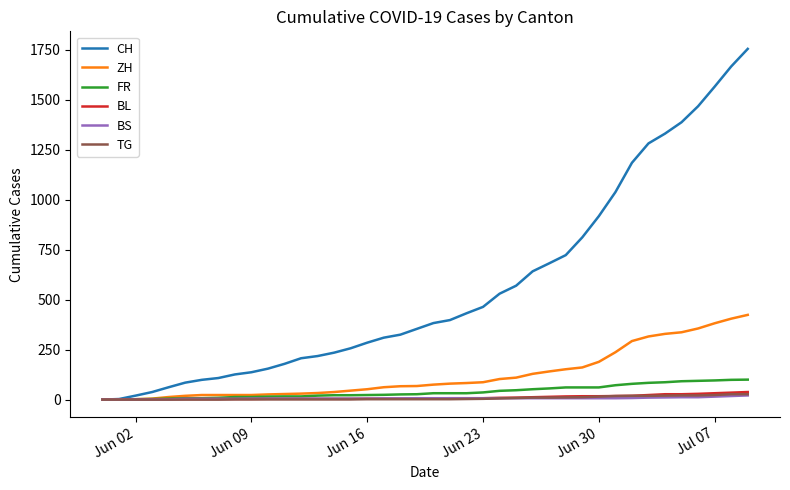

What is the difference between the second highest and second lowest values in the CH series?

1664